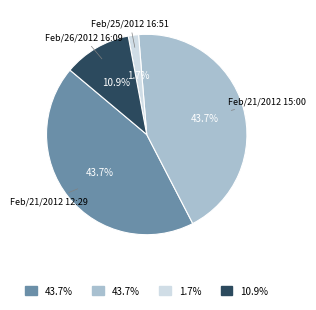

Does any single category account for the majority?

No